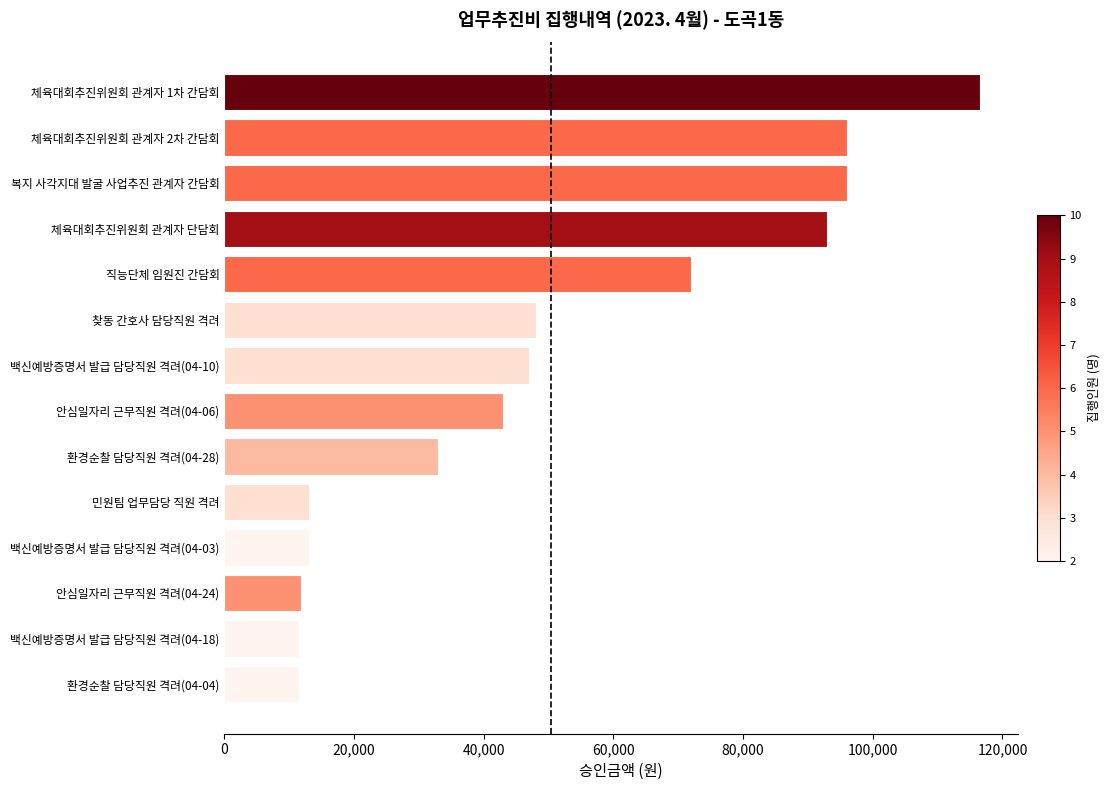

Approximately how many times larger is the value at 안심일자리 근무직원 격려(04-24) compared to 안심일자리 근무직원 격려(04-06)?

0.3